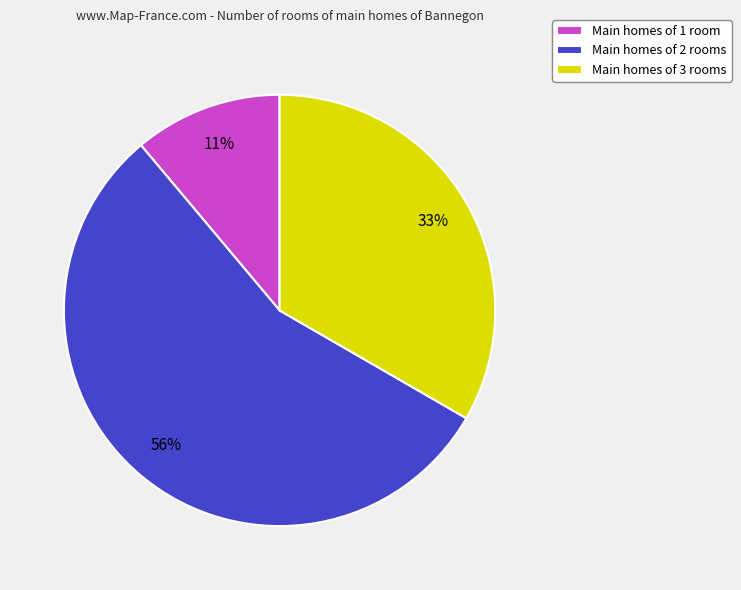

To the nearest percent, what portion does Main homes of 2 rooms represent?

56%